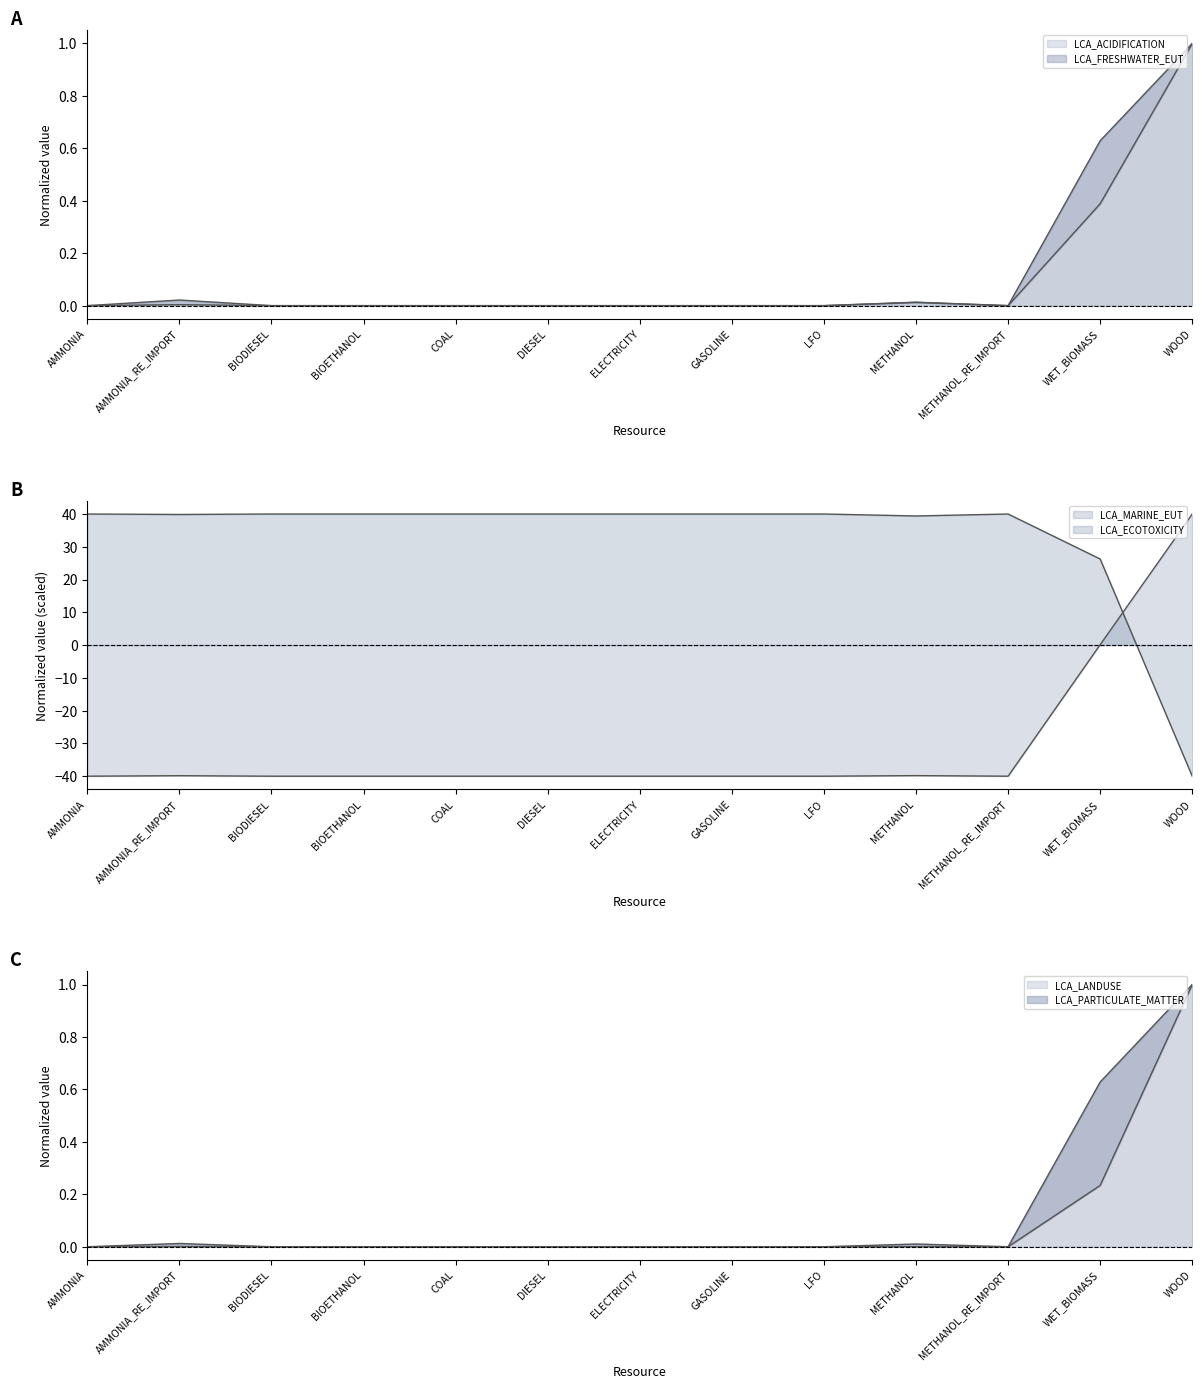

Which series changed the most between BIODIESEL and WOOD?

LCA_ECOTOXICITY